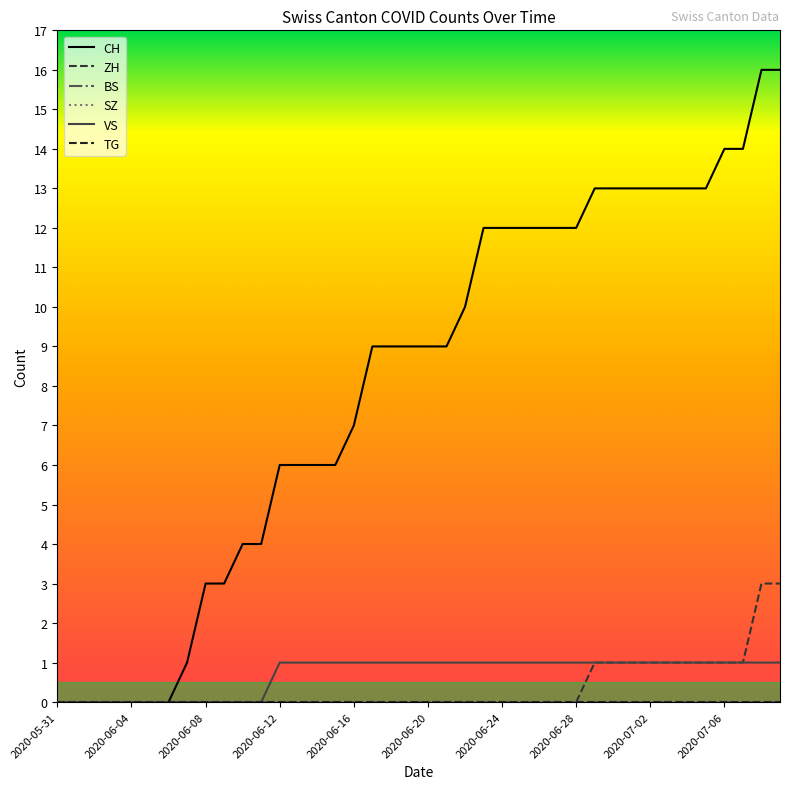

Which series has the largest total across all categories?

CH